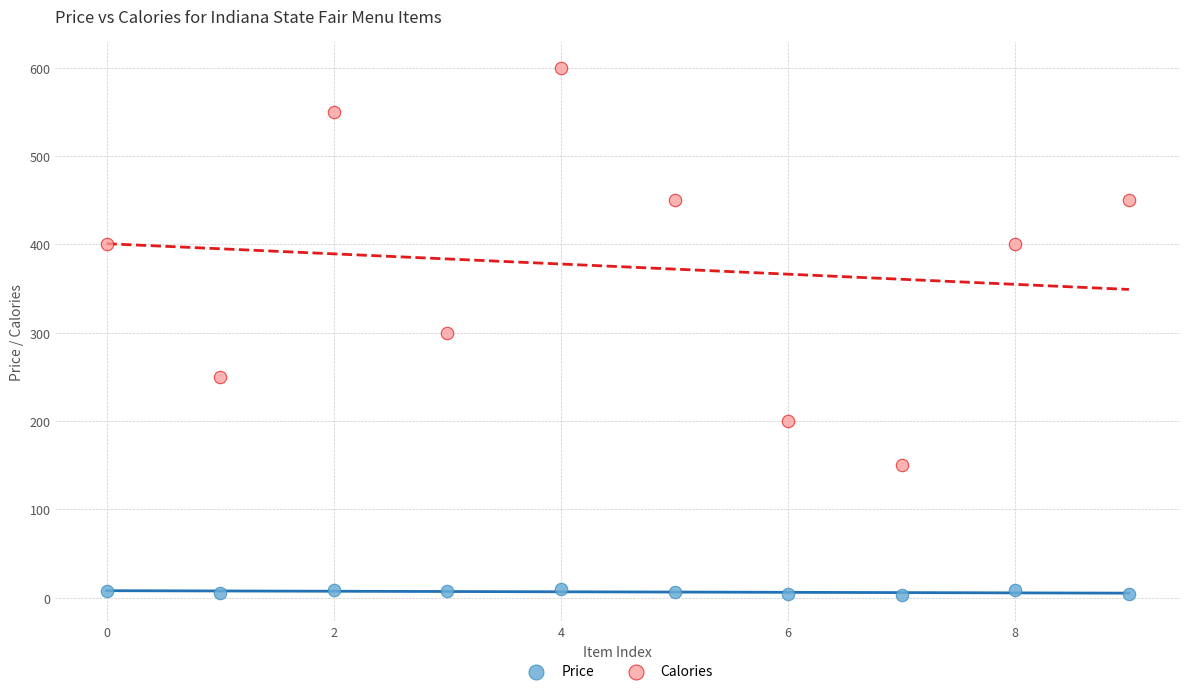

Across all data points, what is the range of Y values (max minus min)?

597